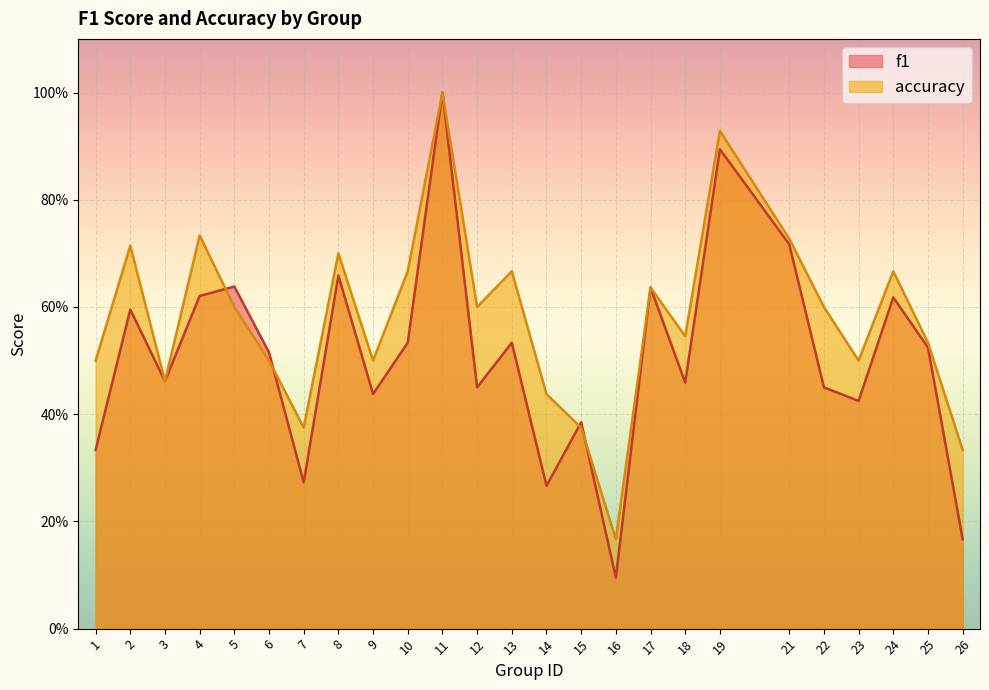

How many intersections are there between accuracy and f1?

4